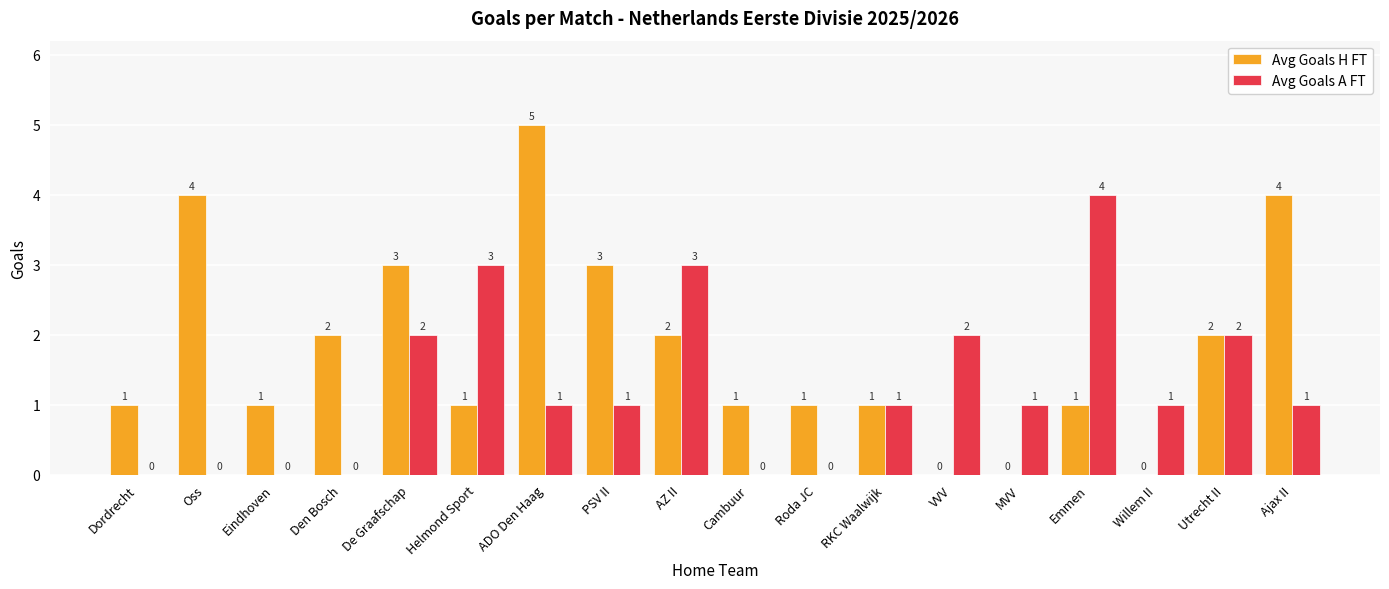

Is it true that Avg Goals A FT equals 0 at Den Bosch?

True